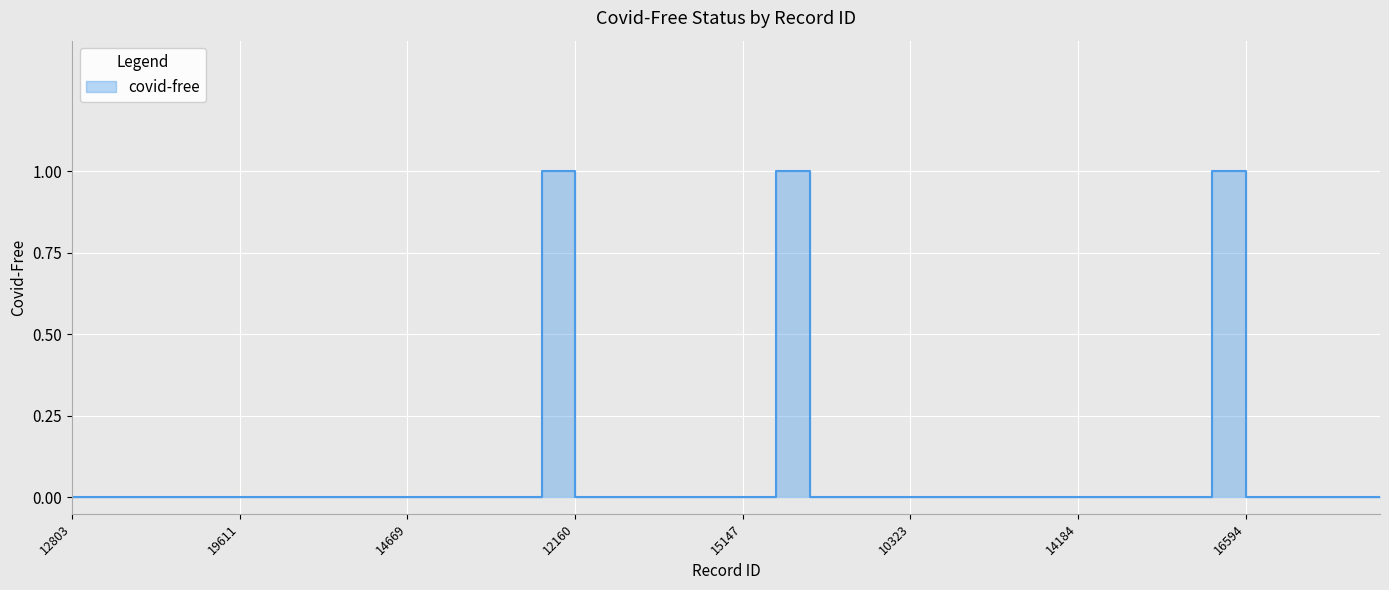

Reading left to right, what are all the values shown in this chart?

0	0	0	0	0	0	0	0	0	0	0	0	0	0	1	0	0	0	0	0	0	1	0	0	0	0	0	0	0	0	0	0	0	0	1	0	0	0	0	0